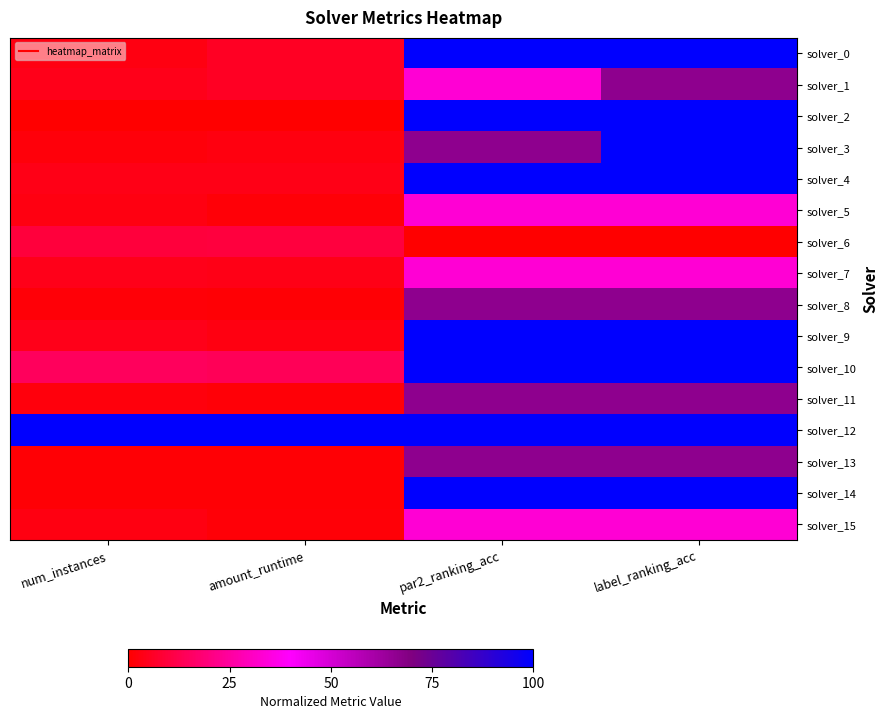

Which series has the largest total across all categories?

solver_12